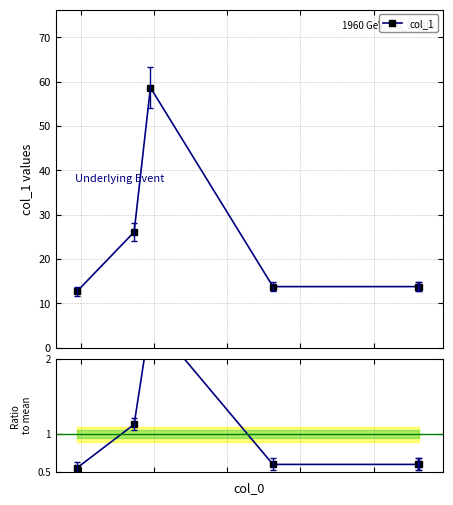

What is the lowest value of the Ratio to mean series?

0.5